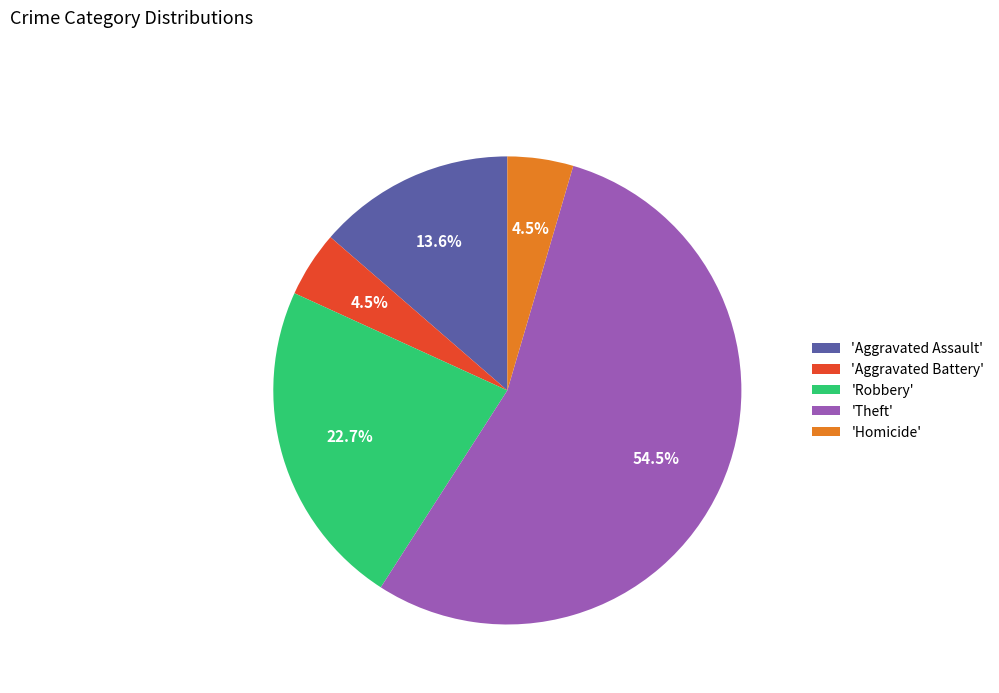

Is 'Homicide' the majority of the pie?

No